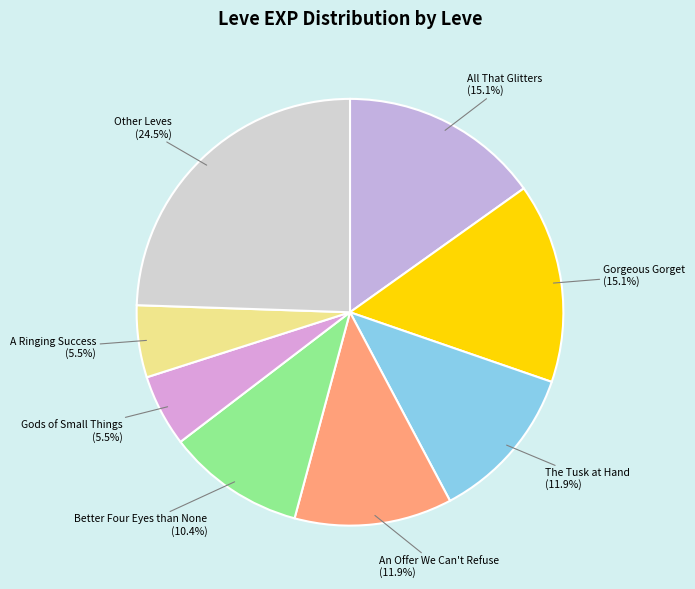

Which has a higher value, Gods of Small Things or Other Leves?

Other Leves